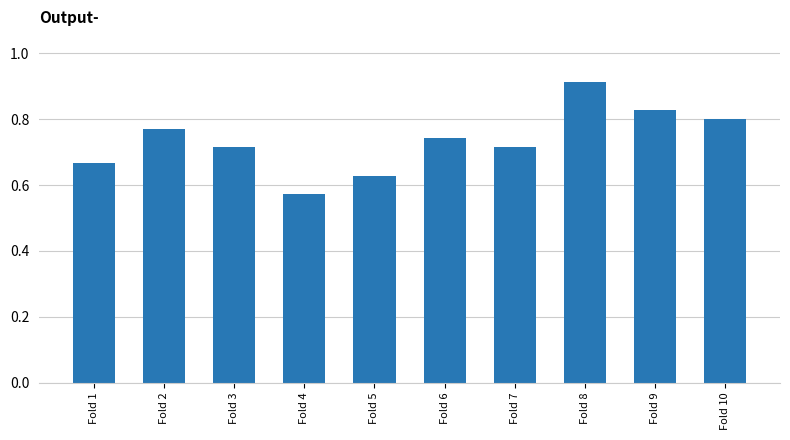

Which category has the lowest value across all series?

Fold 4